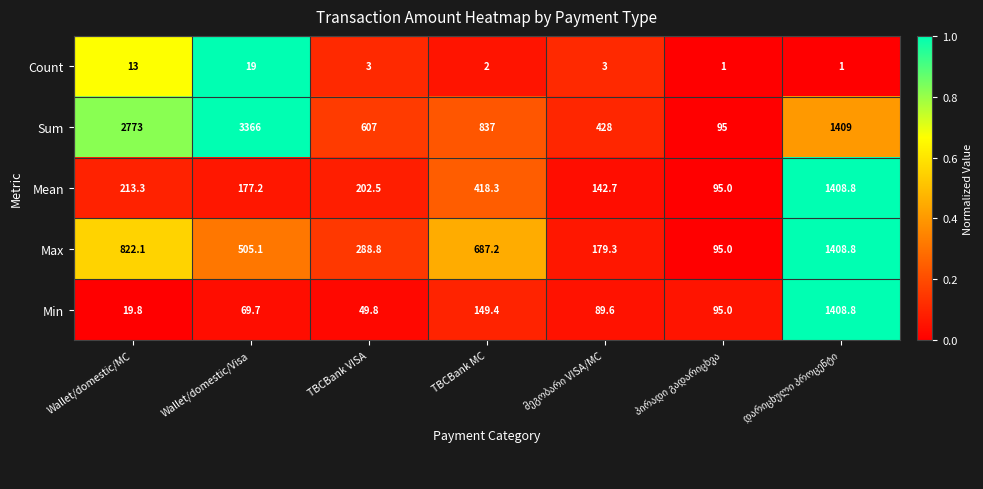

What is the difference between the second highest and second lowest values in the Count series?

12.0